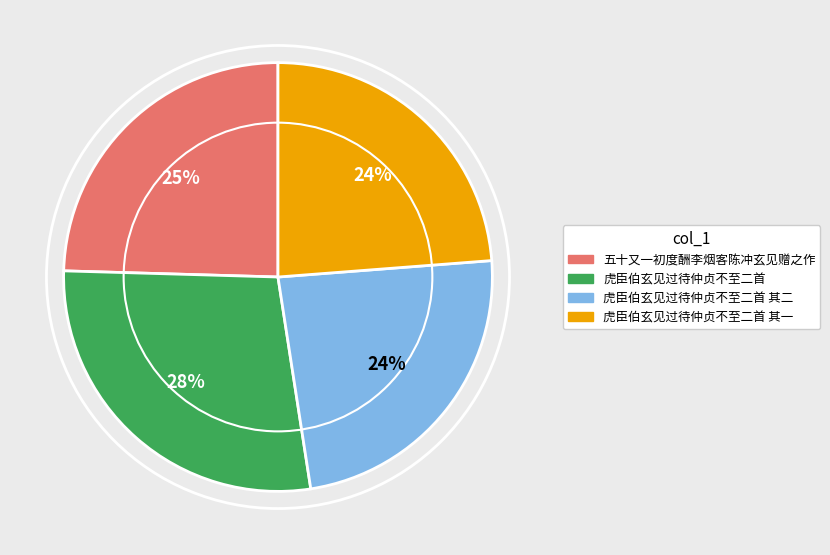

Combined, do 虎臣伯玄见过待仲贞不至二首 其二 and 虎臣伯玄见过待仲贞不至二首 account for over 50%?

Yes